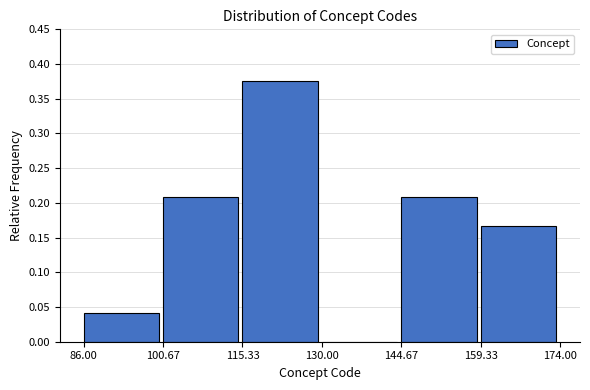

Over which range of the x-axis is the bar tallest?

115.33 to 130.00